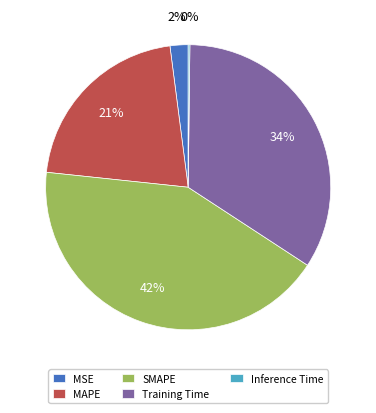

Does any single category account for the majority?

No